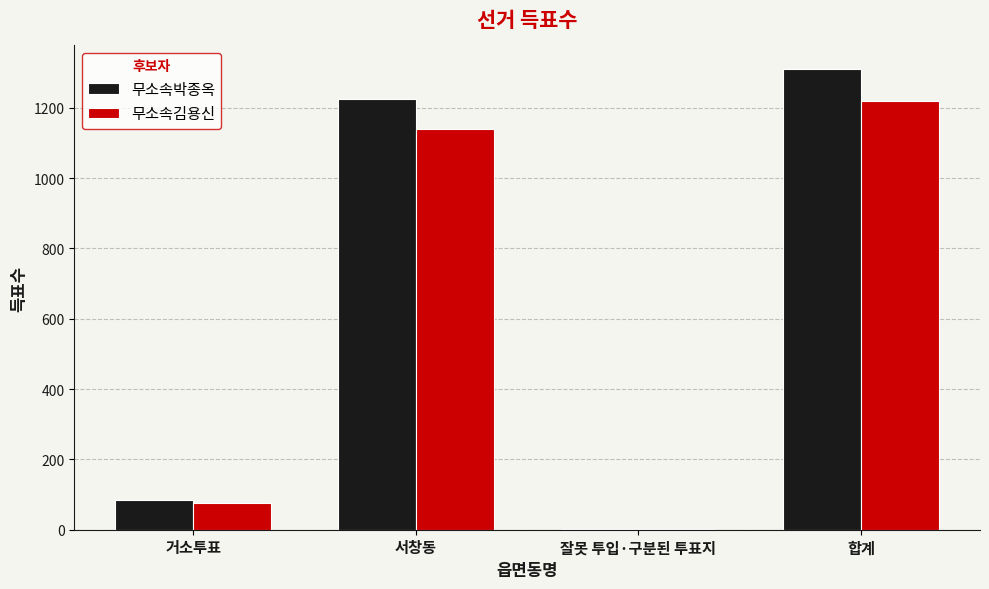

Reading right to left, transcribe all the data shown in this chart.

무소속박종옥: 1312	2	1225	85
무소속김용신: 1219	1	1141	77